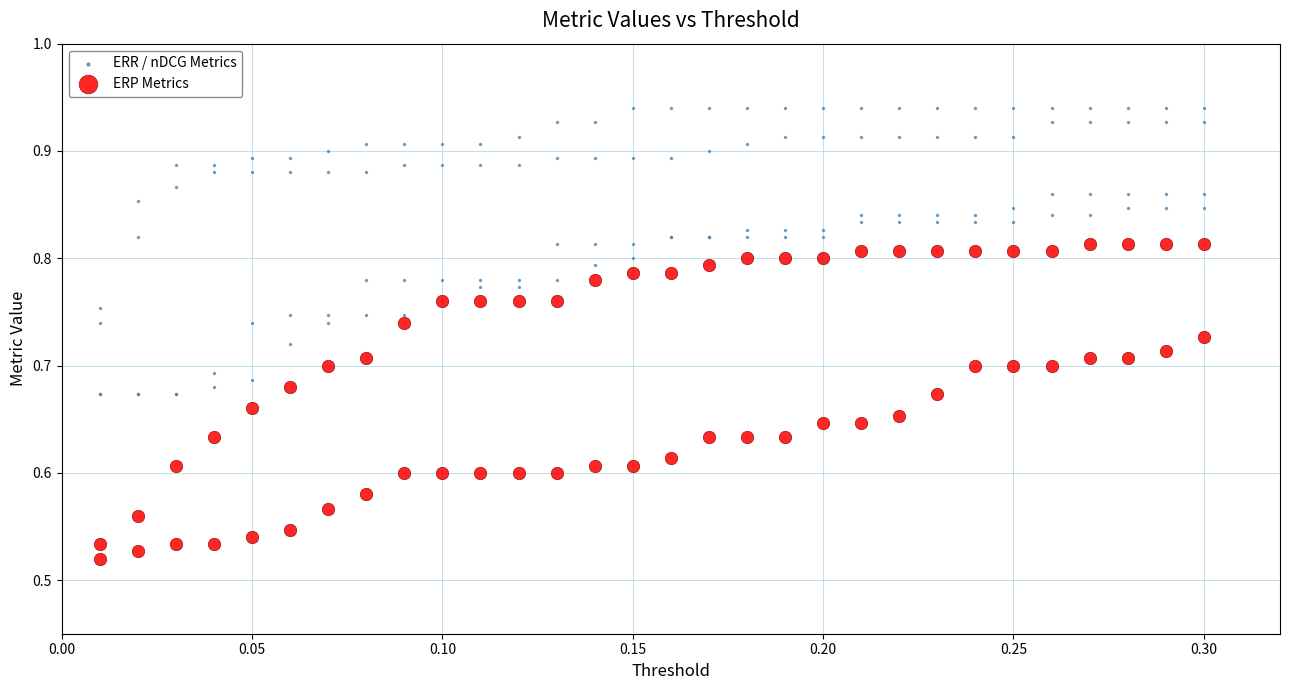

Which series has the largest Y range (max minus min)?

ERP Metrics